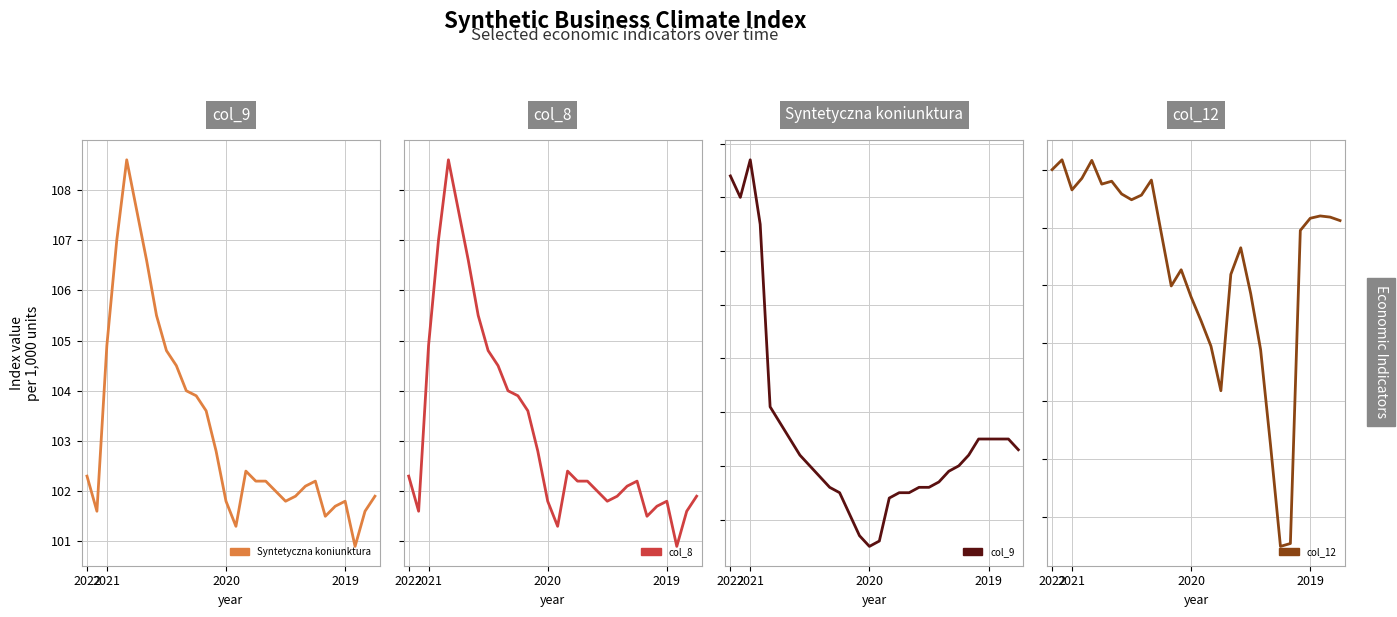

Is it true that col_12 equals 41.1 at 21?

False